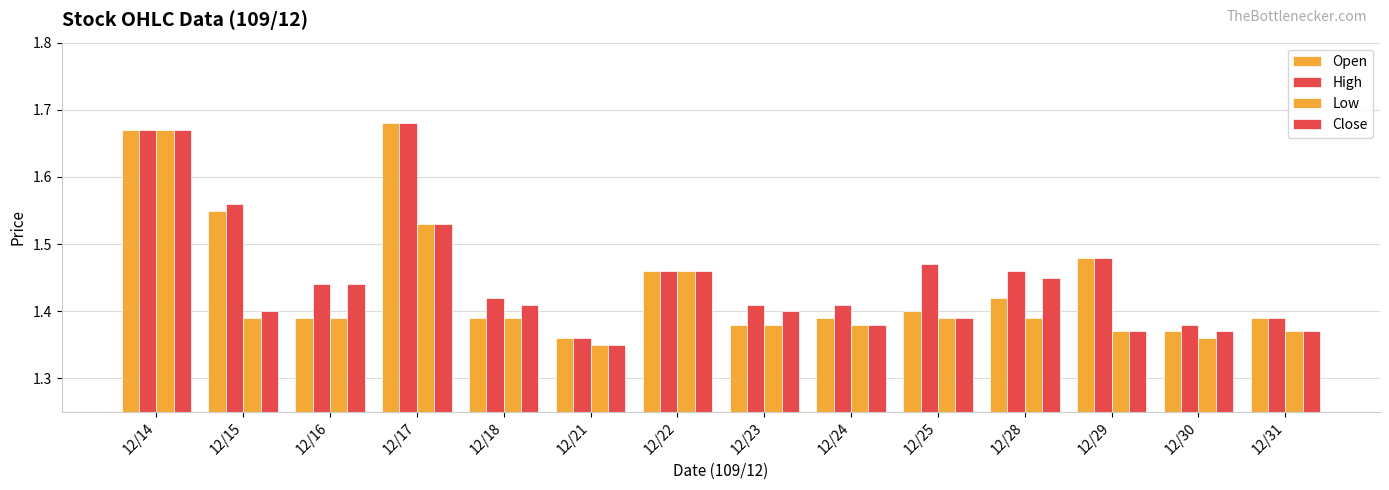

Is it true that Open equals 2.3 at 12/15?

False